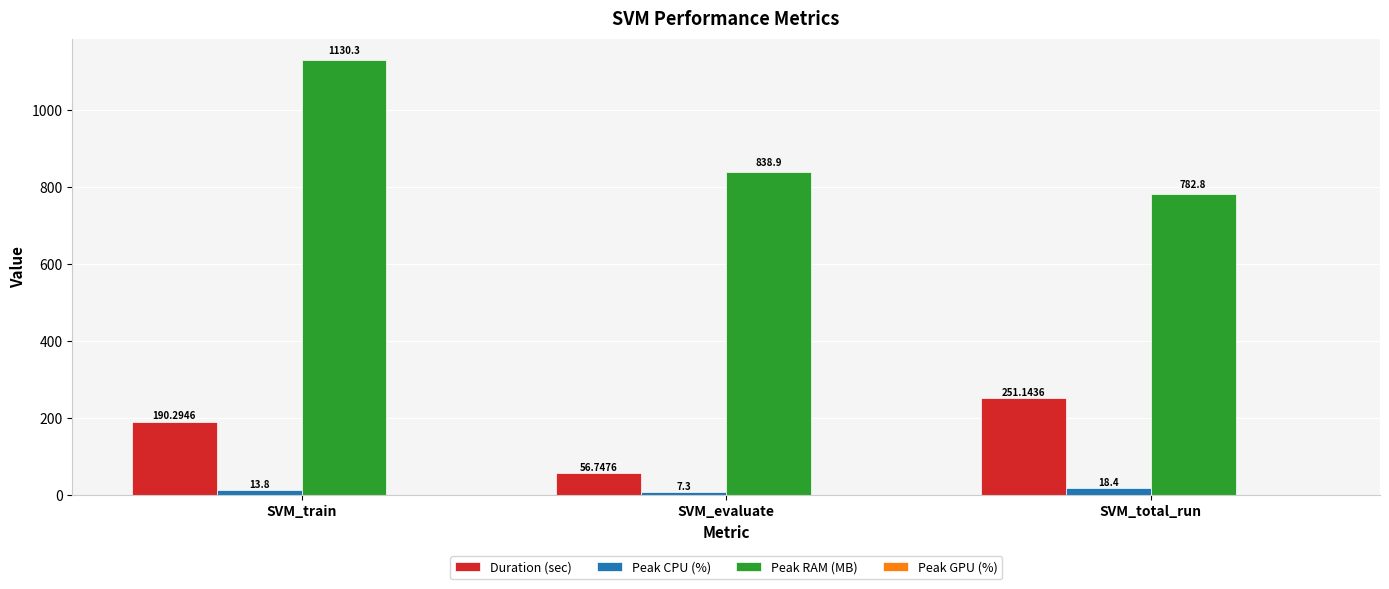

The value of Duration (sec) at SVM_train is 190.3. True or false?

True